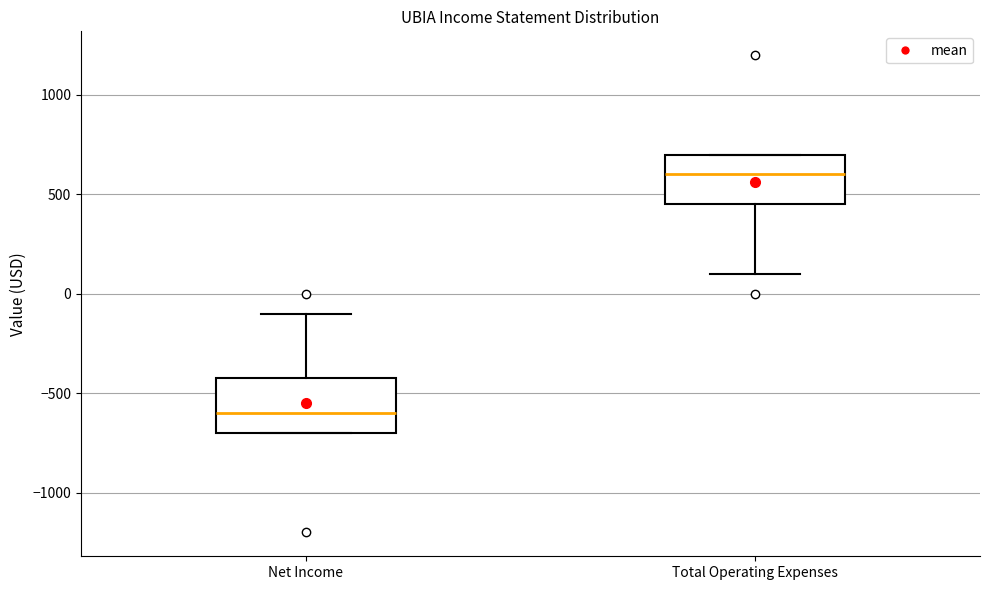

Reading left to right, transcribe this box plot: for each box, give where its median line is, the range the box spans, and where its two whiskers end, as read against the y-axis. The values are not printed on the chart, so give them approximately, as read against the axis.

Net Income: median -600, box -700 to -400, whiskers -700 to -100
Total Operating Expenses: median 600, box 450 to 700, whiskers 100 to 700